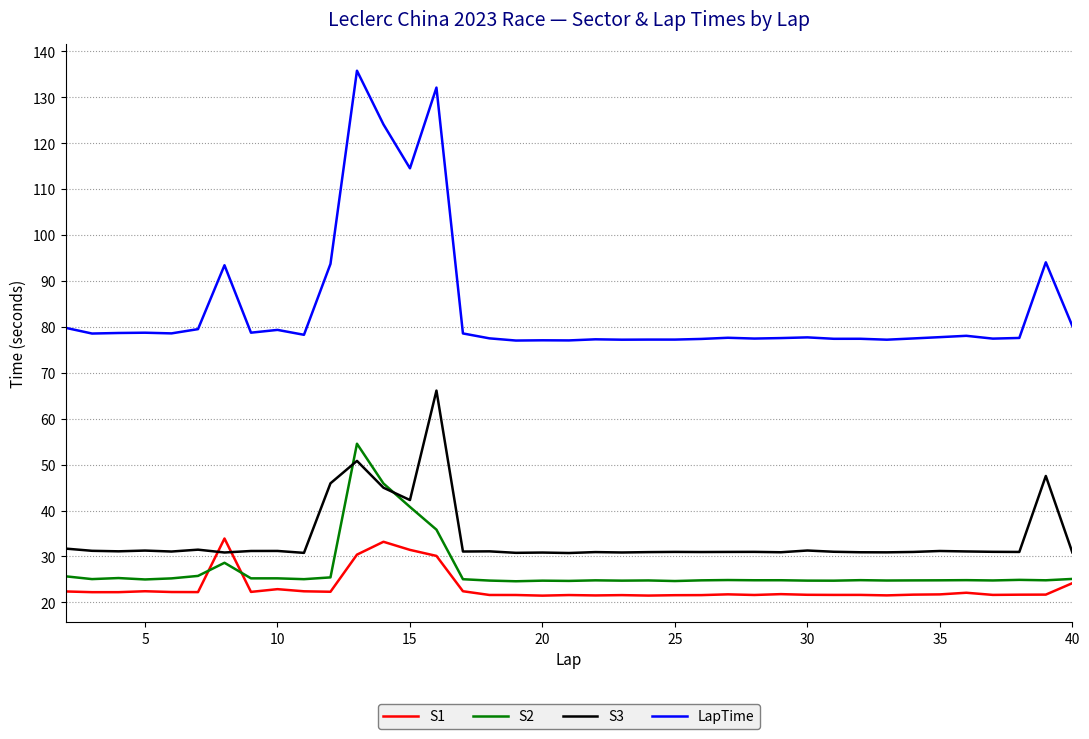

How many times do S3 and S2 cross each other?

2